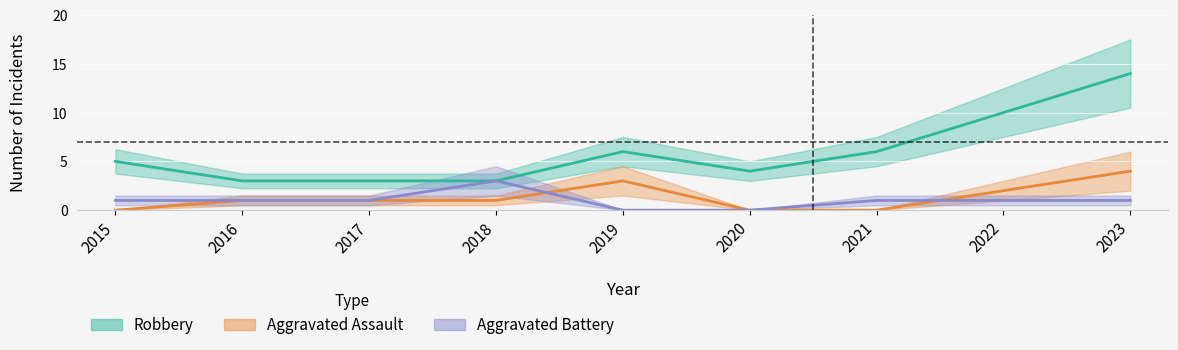

The value of Aggravated Assault at 2020 is 2. True or false?

False